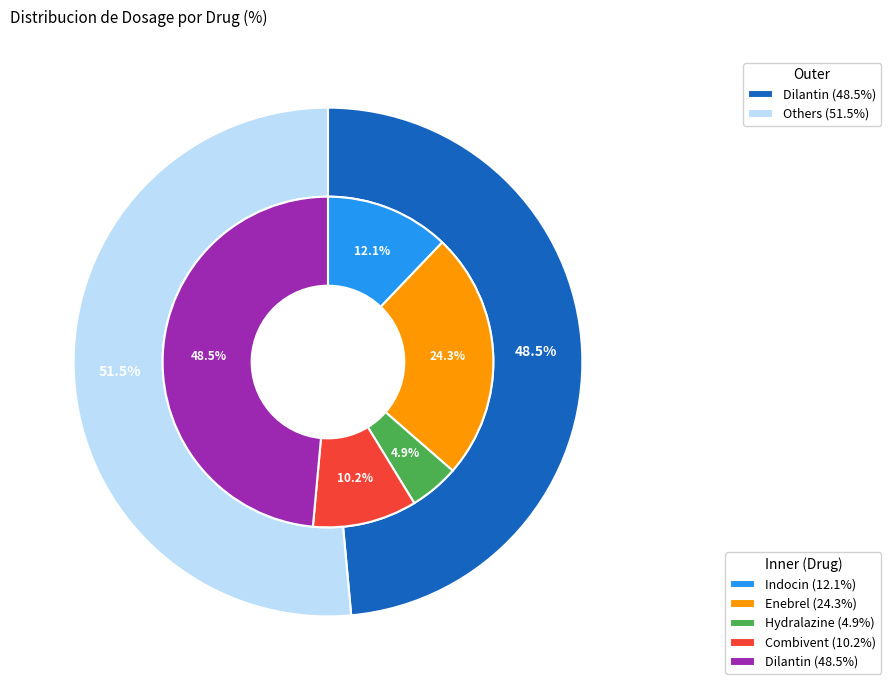

Is it true that Hydralazine is 1% of the pie?

False